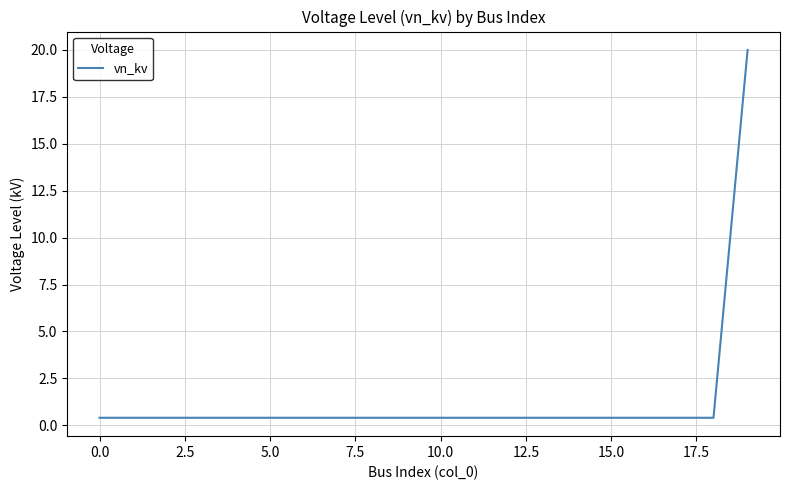

What is the maximum value shown in the chart?

20.0